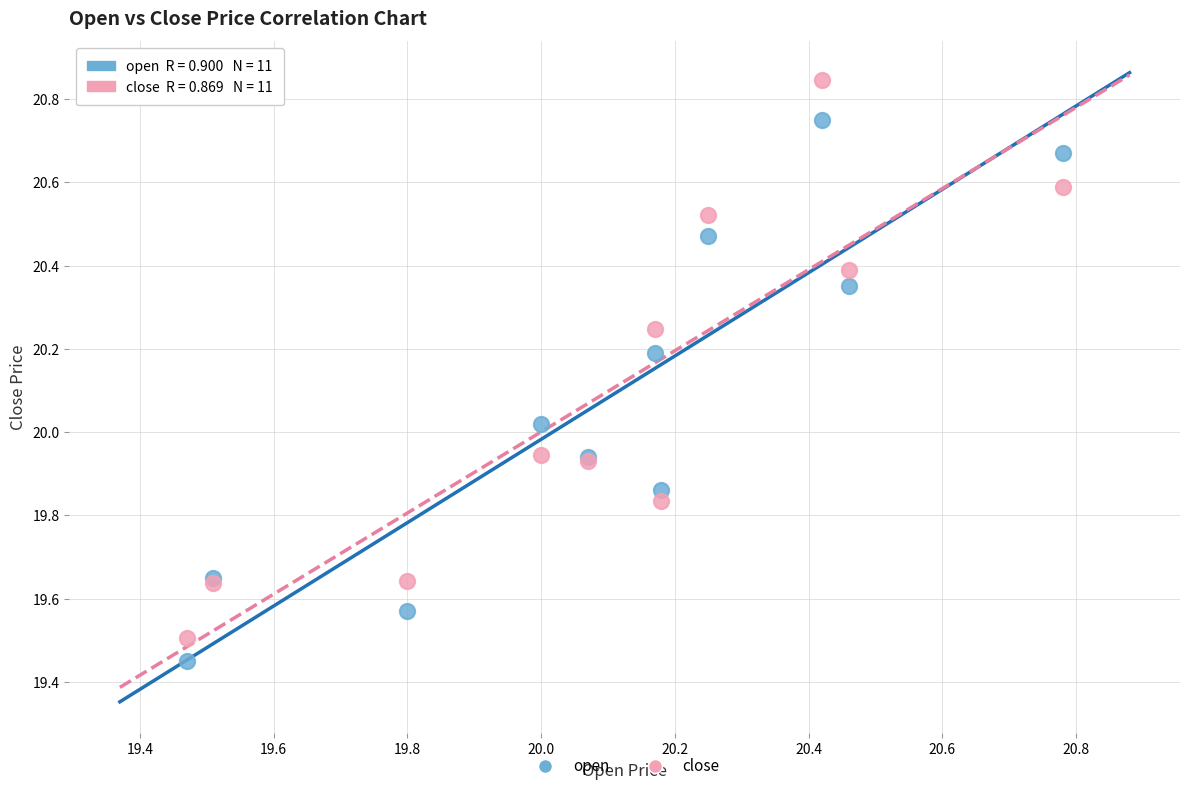

Which series reaches the maximum Y coordinate?

close